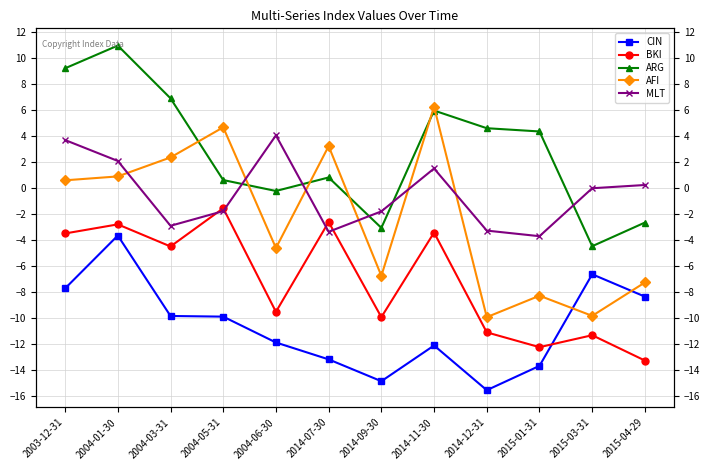

At which category does CIN reach its first local valley?

2014-09-30